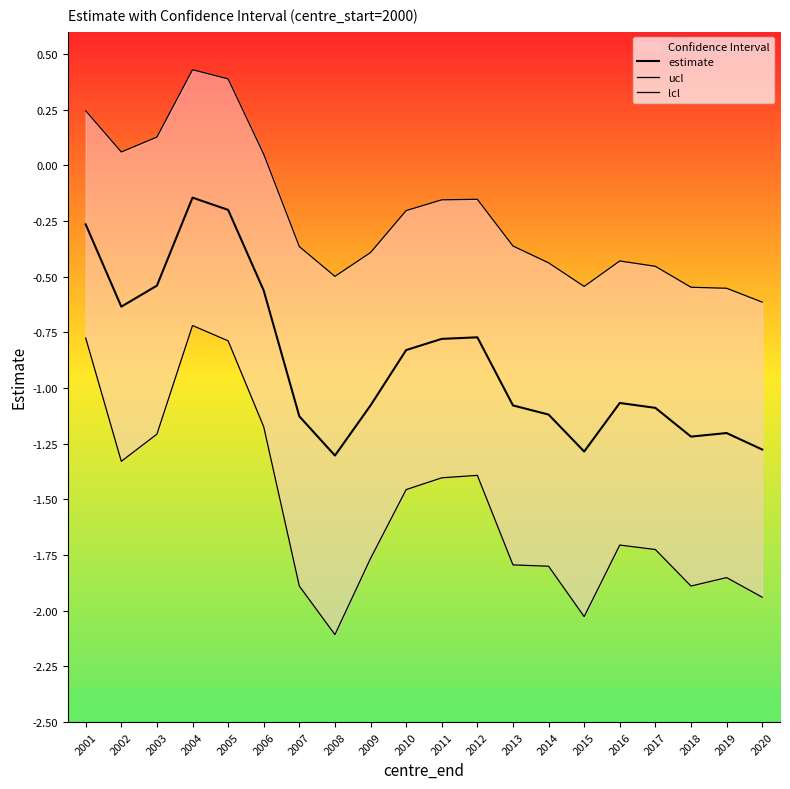

How many data points in lcl are less than -1?

17